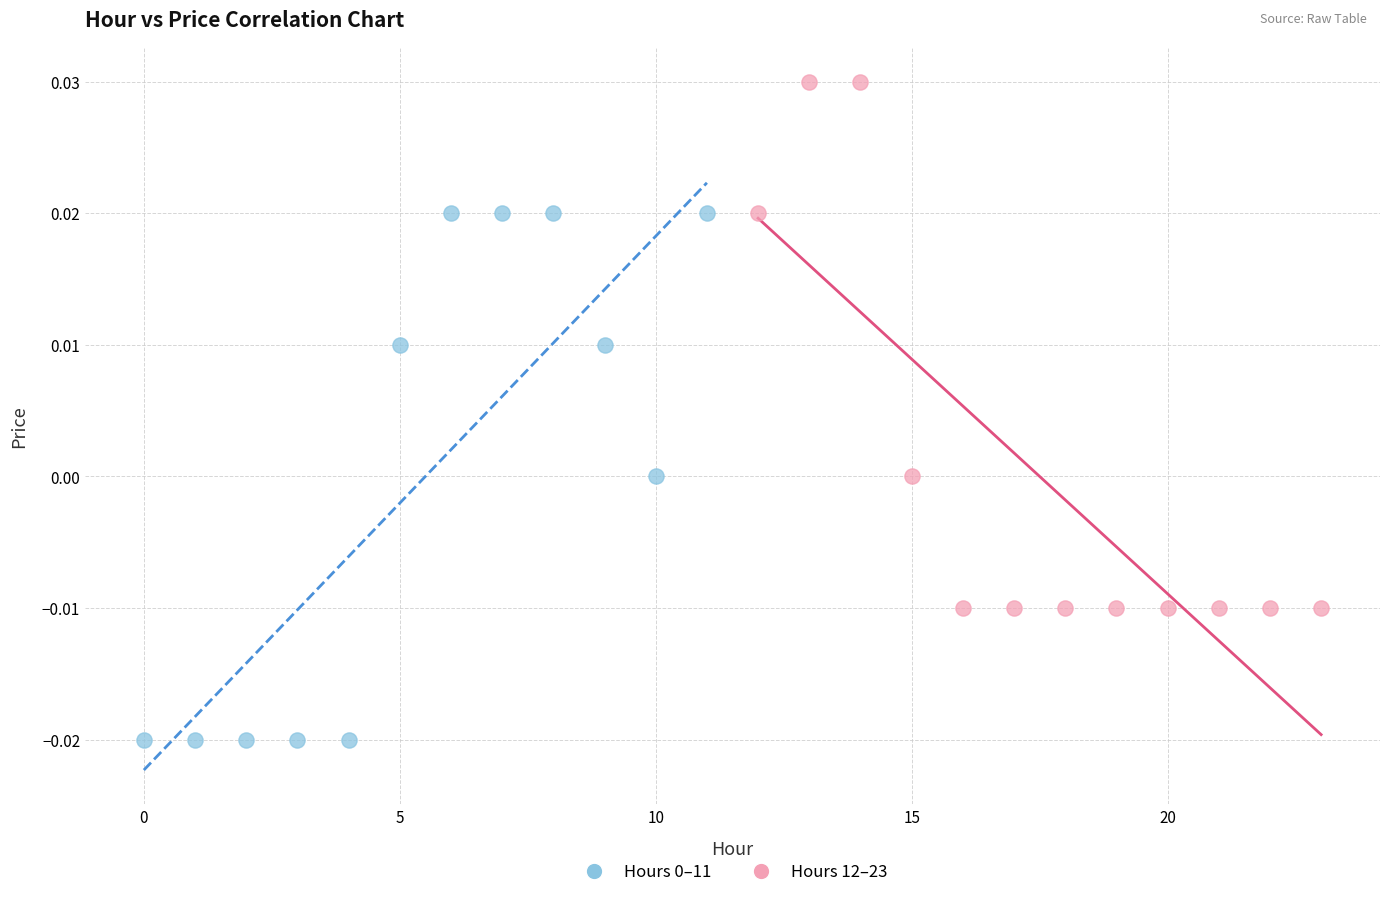

Which series contains the highest Y value?

Hours 12–23